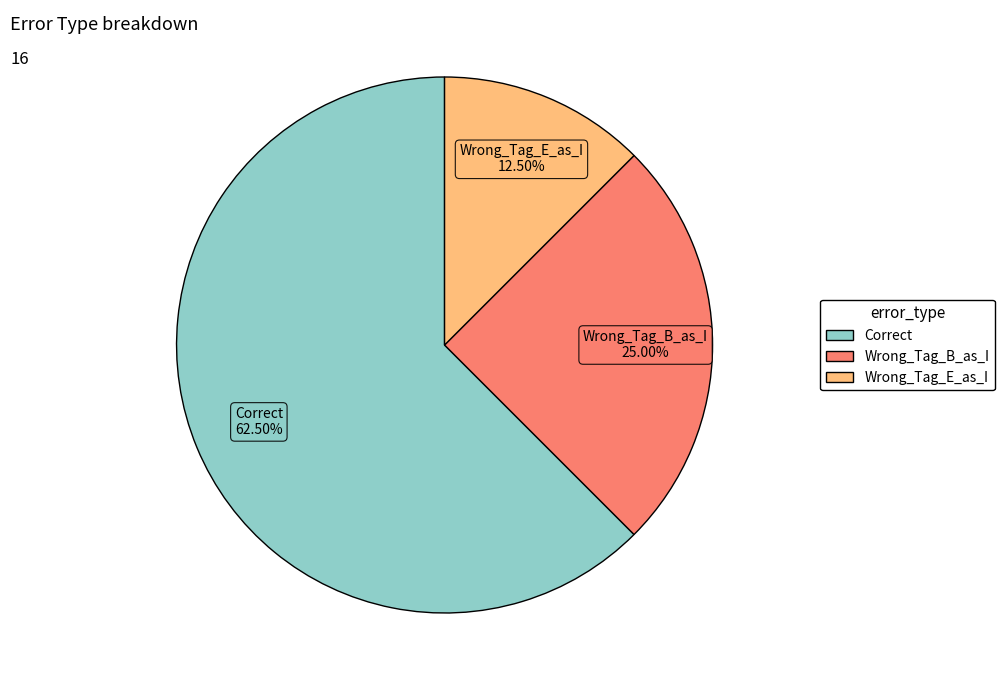

What is the largest slice in the pie chart?

Correct